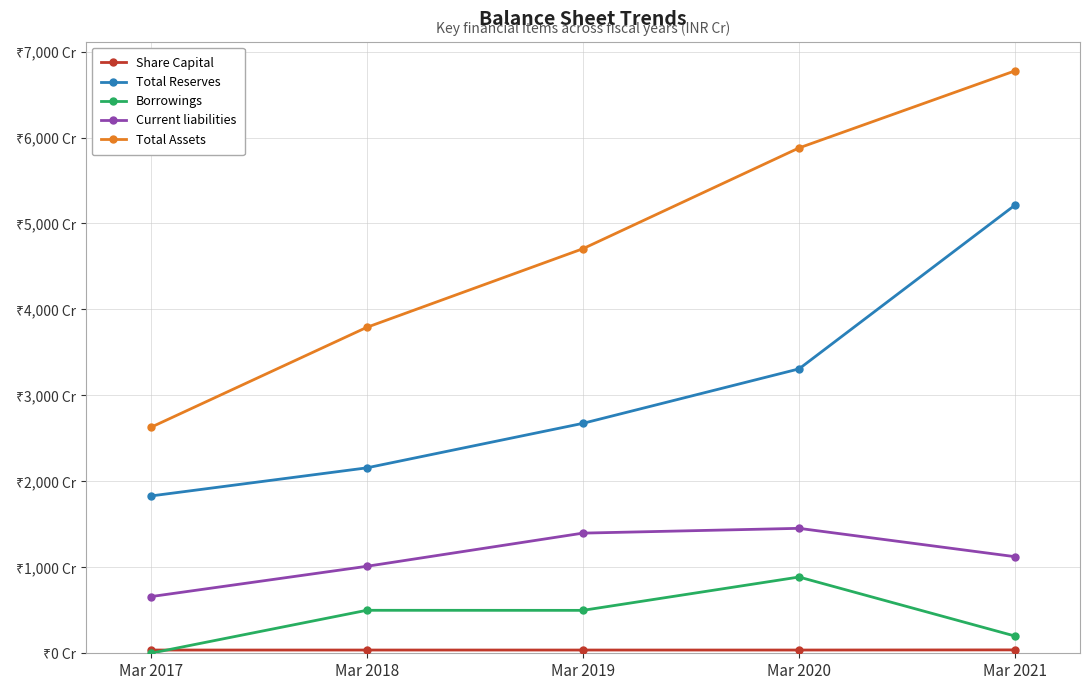

Which category has the highest value in the Current liabilities series?

Mar 2020